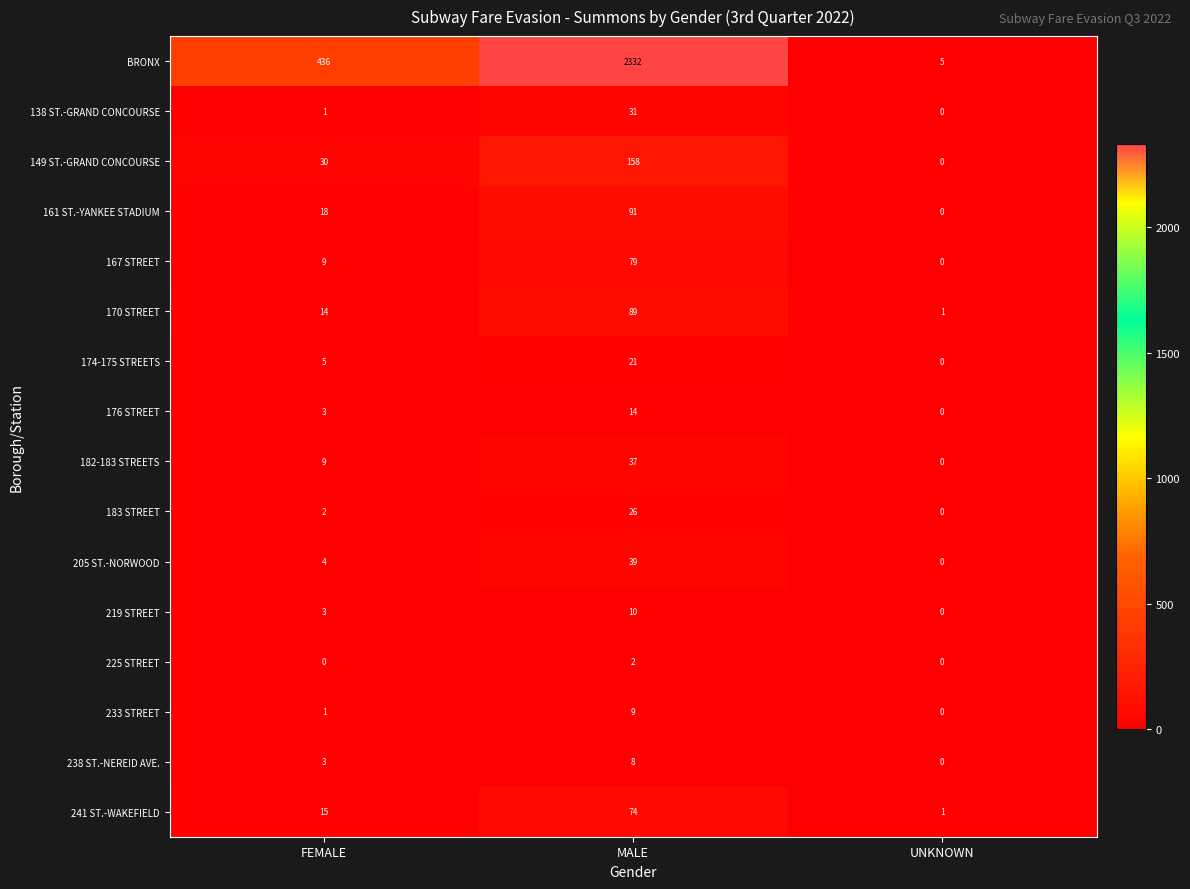

What is the difference between the highest and lowest values at MALE?

2330